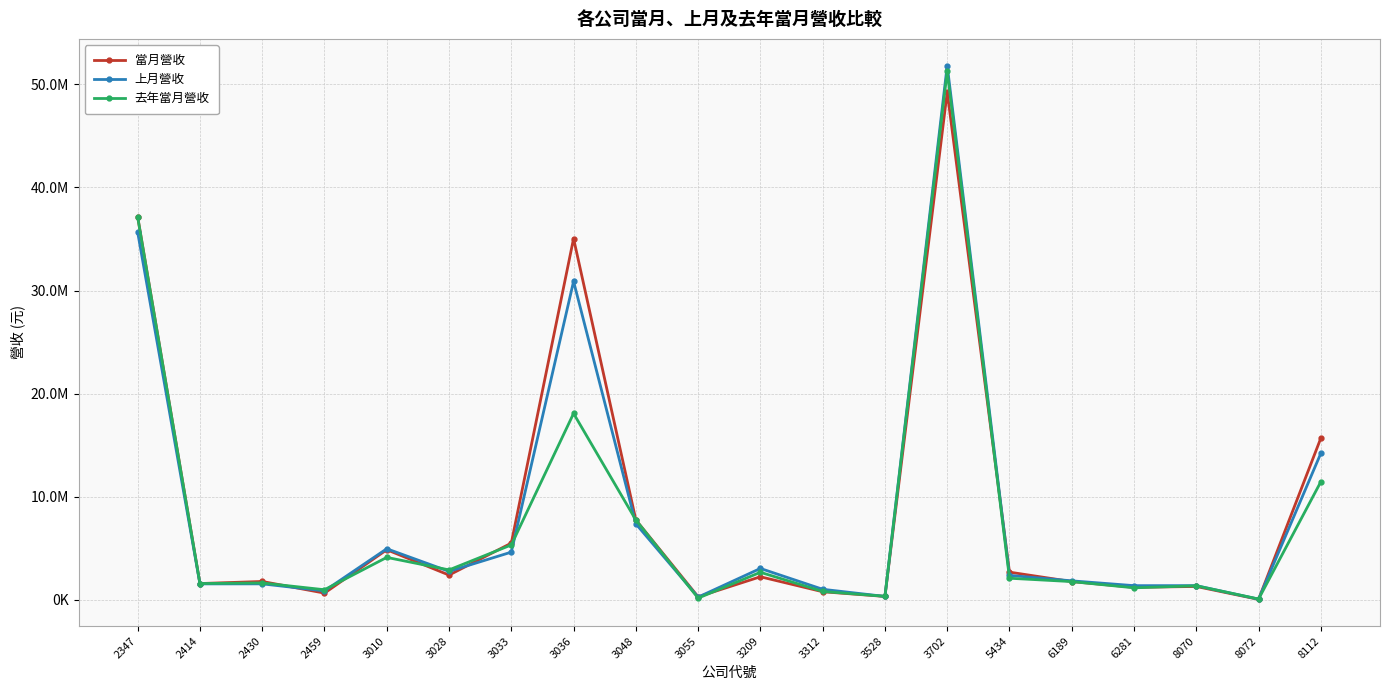

The 上月營收 series shows 7379100 at 3048. True or false?

True